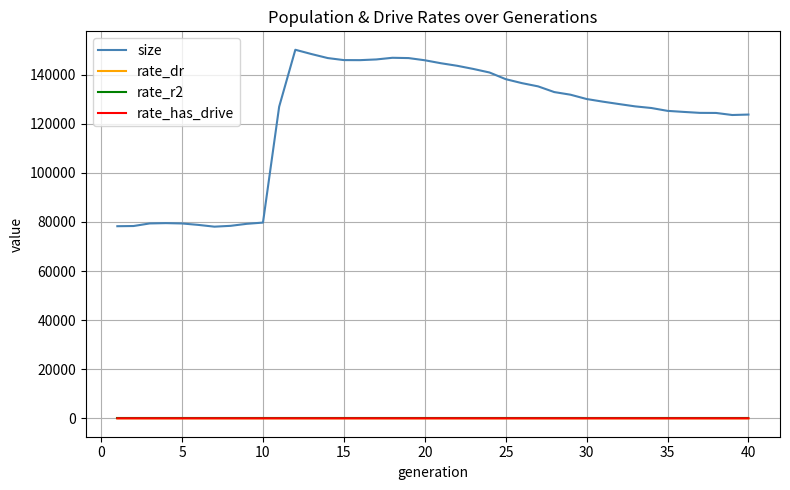

True or false: size and rate_r2 cross at least once.

False